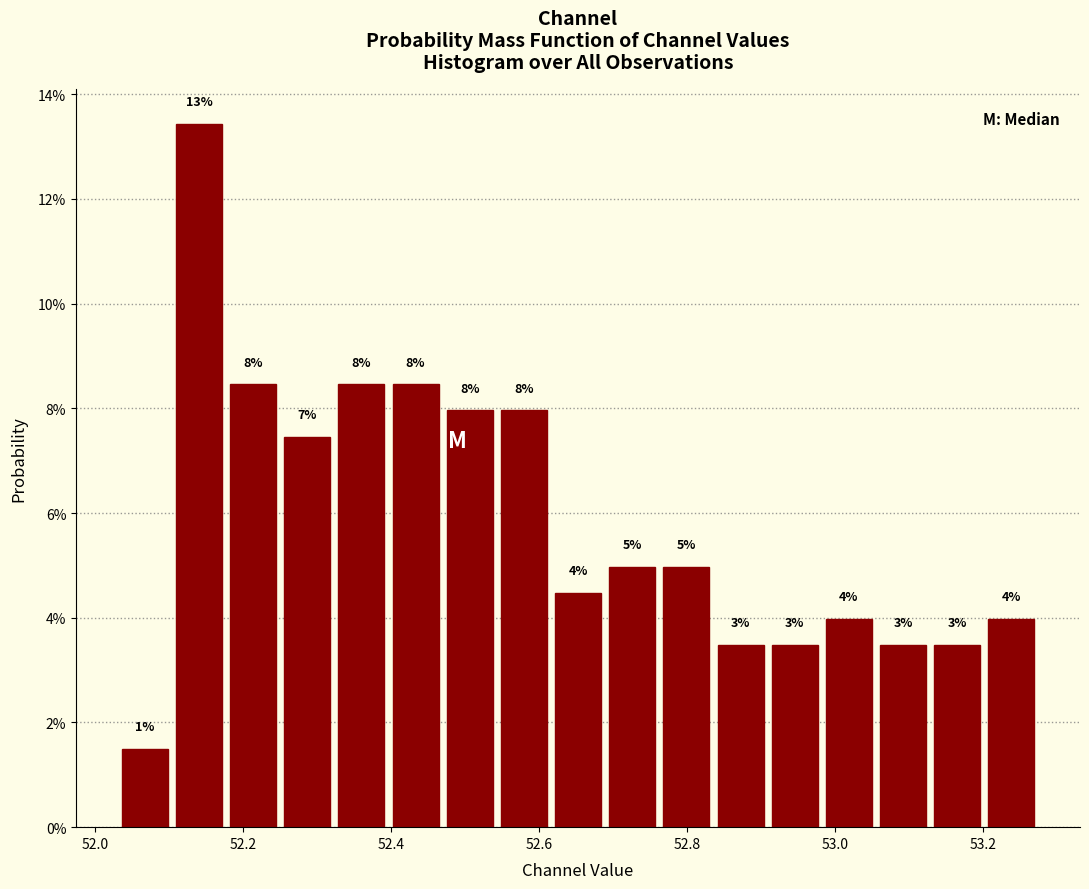

Around what value on the x-axis is the tallest bar? Give the approximate position of its centre, as read against the axis.

52.14